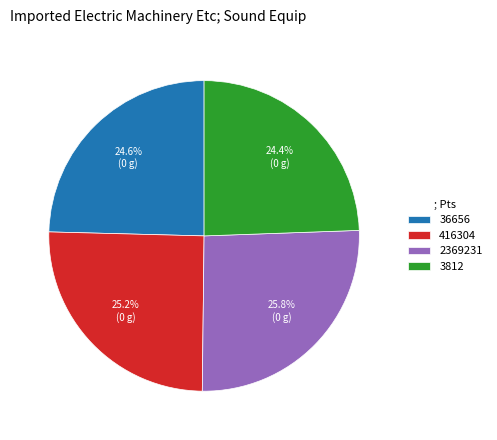

To the nearest percent, what is the combined percentage of 3812 and 2369231?

50%